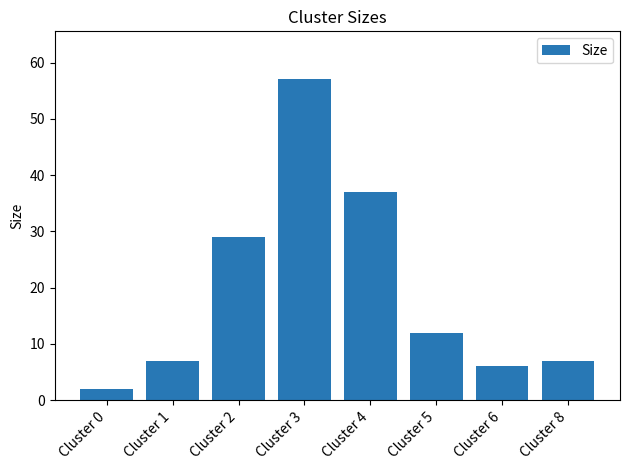

What is the sum of all values?

157